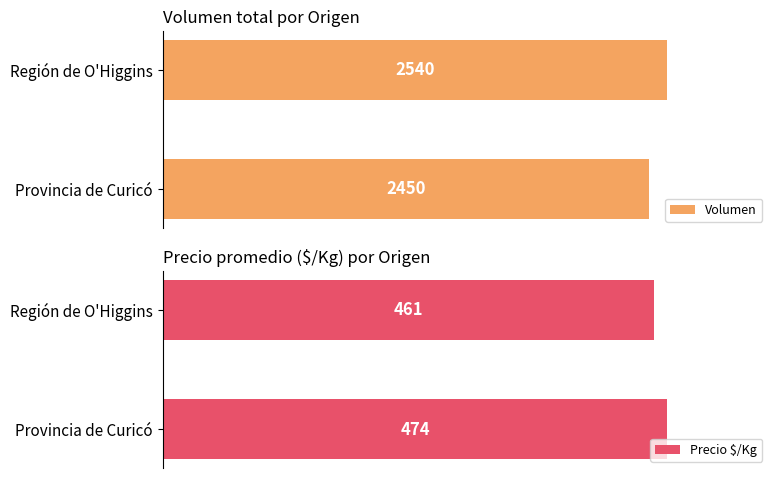

What is the difference between the maximum and minimum values in the Volumen series?

90